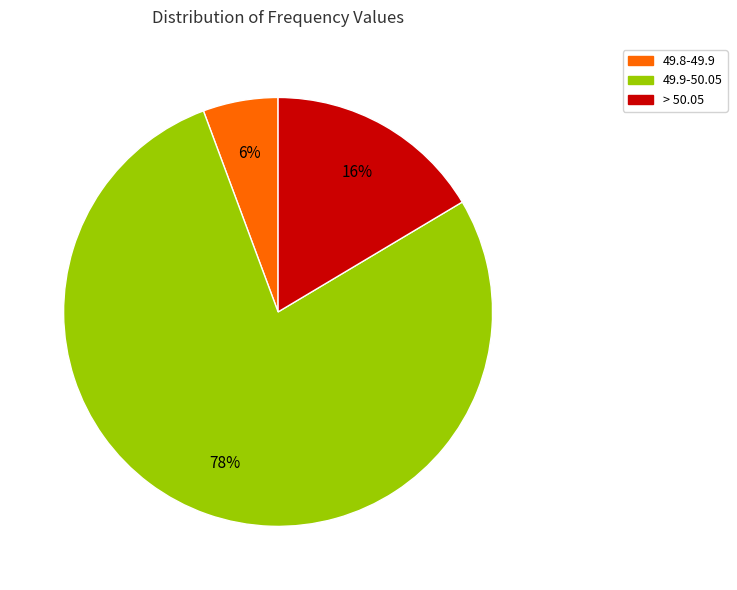

Is there a majority slice in this chart?

Yes